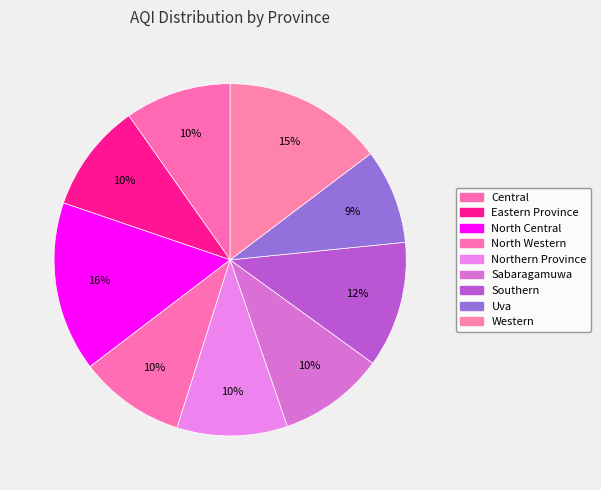

What is the largest slice in the pie chart?

North Central